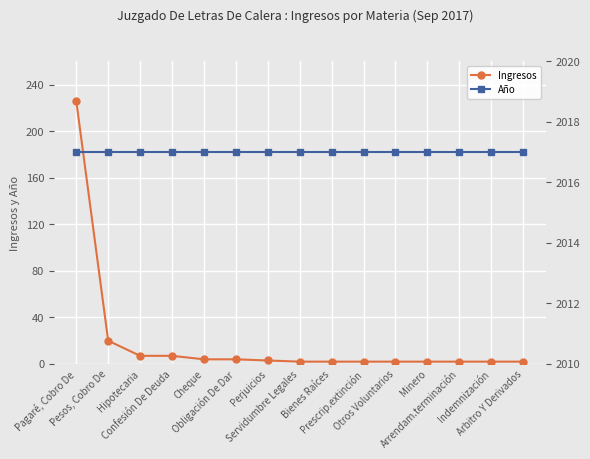

Which category has the lowest value in the Ingresos series?

Servidumbre Legales